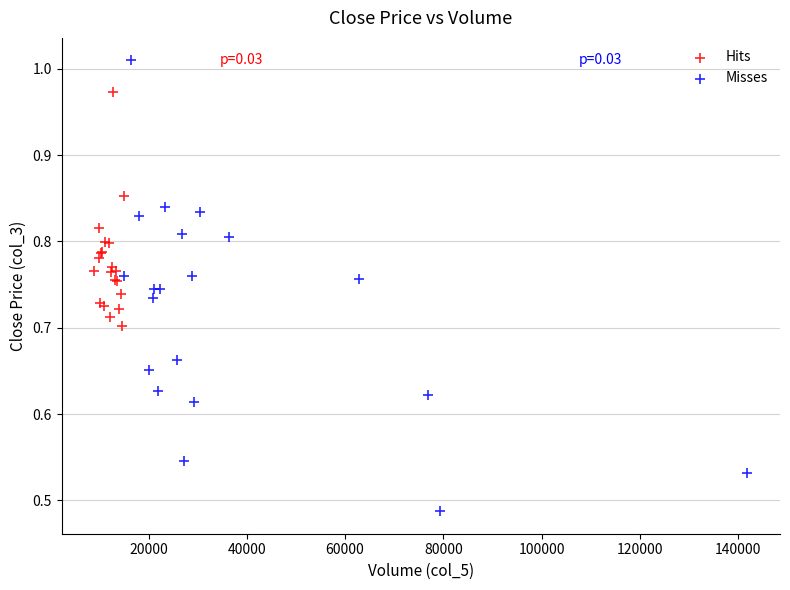

Which series reaches the minimum Y coordinate?

Misses